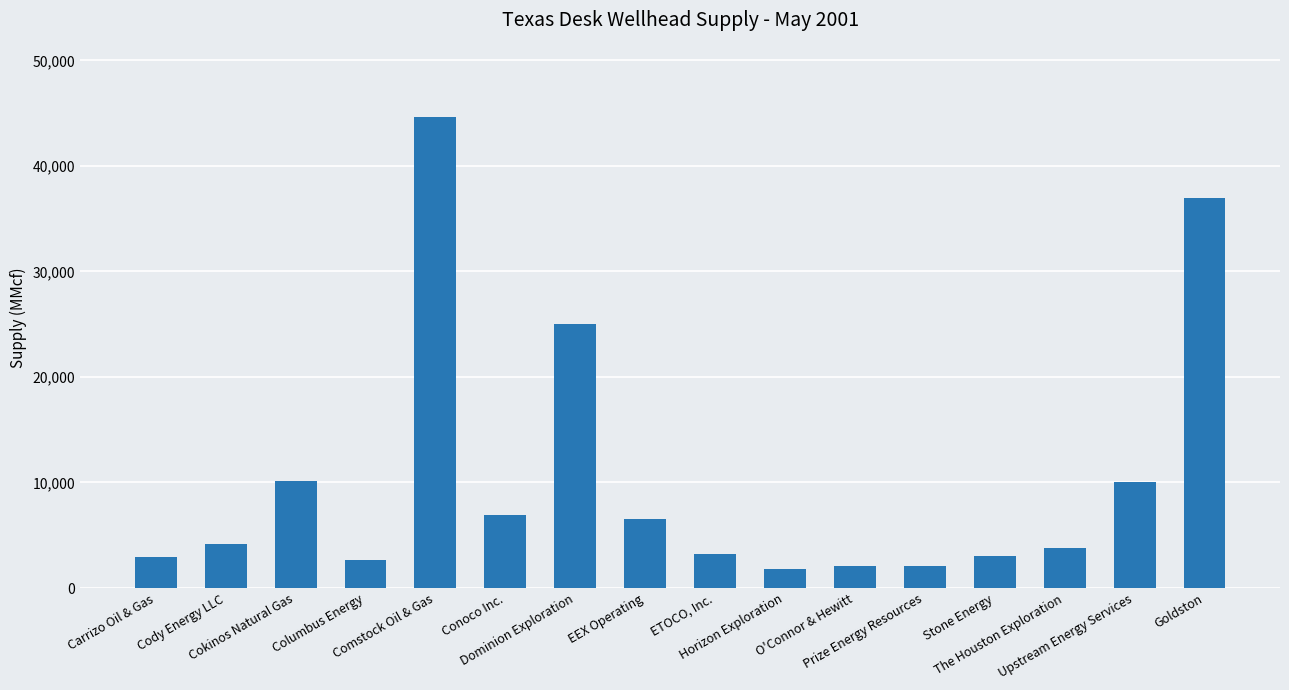

What is the minimum value shown in the chart?

1777